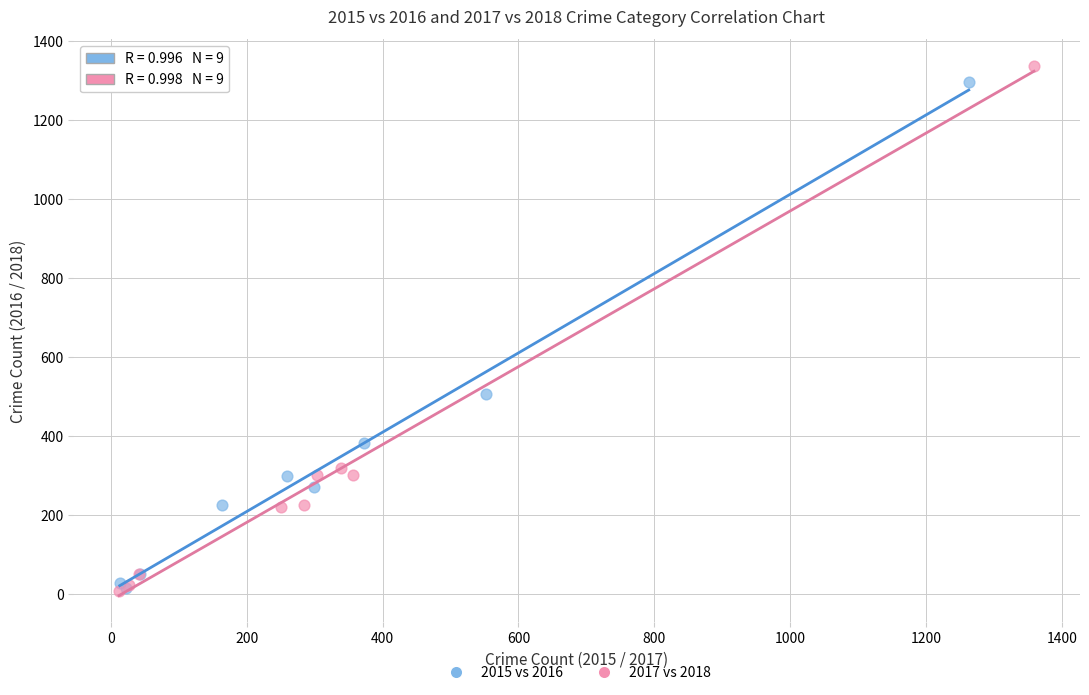

Which series has the largest Y range (max minus min)?

2017 vs 2018